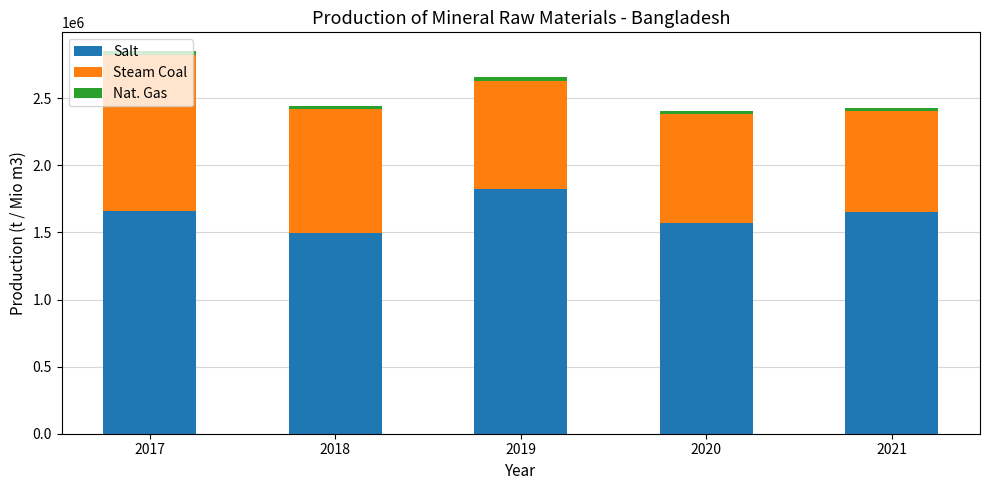

What is the maximum value for Salt?

1824000